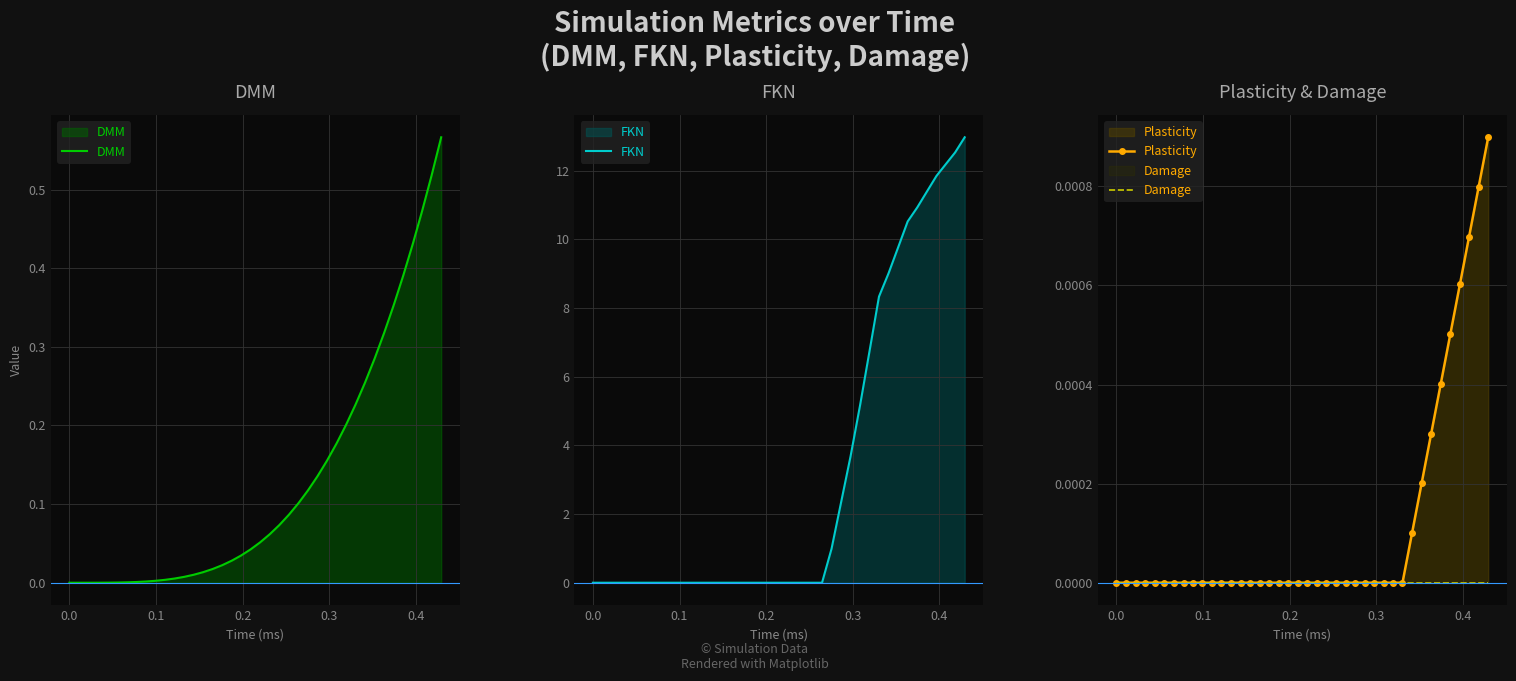

Reading left to right, transcribe all the data shown in this chart.

DMM: 0.0	0.0	0.0	0.0	0.0	0.0	0.0	0.0	0.0	0.0	0.0	0.0	0.0	0.0	0.0	0.0	0.0	0.0	0.0	0.0	0.1	0.1	0.1	0.1	0.1	0.1	0.1	0.2	0.2	0.2	0.2	0.3	0.3	0.3	0.4	0.4	0.4	0.5	0.5	0.6
FKN: 0.0	0.0	0.0	0.0	0.0	0.0	0.0	0.0	0.0	0.0	0.0	0.0	0.0	0.0	0.0	0.0	0.0	0.0	0.0	0.0	0.0	0.0	0.0	0.0	0.0	1.0	2.3	3.7	5.2	6.7	8.3	9.0	9.8	10.5	10.9	11.4	11.8	12.2	12.5	13.0
Plasticity: 0.0	0.0	0.0	0.0	0.0	0.0	0.0	0.0	0.0	0.0	0.0	0.0	0.0	0.0	0.0	0.0	0.0	0.0	0.0	0.0	0.0	0.0	0.0	0.0	0.0	0.0	0.0	0.0	0.0	0.0	0.0	0.0	0.0	0.0	0.0	0.0	0.0	0.0	0.0	0.0
Damage: 0.0	0.0	0.0	0.0	0.0	0.0	0.0	0.0	0.0	0.0	0.0	0.0	0.0	0.0	0.0	0.0	0.0	0.0	0.0	0.0	0.0	0.0	0.0	0.0	0.0	0.0	0.0	0.0	0.0	0.0	0.0	0.0	0.0	0.0	0.0	0.0	0.0	0.0	0.0	0.0